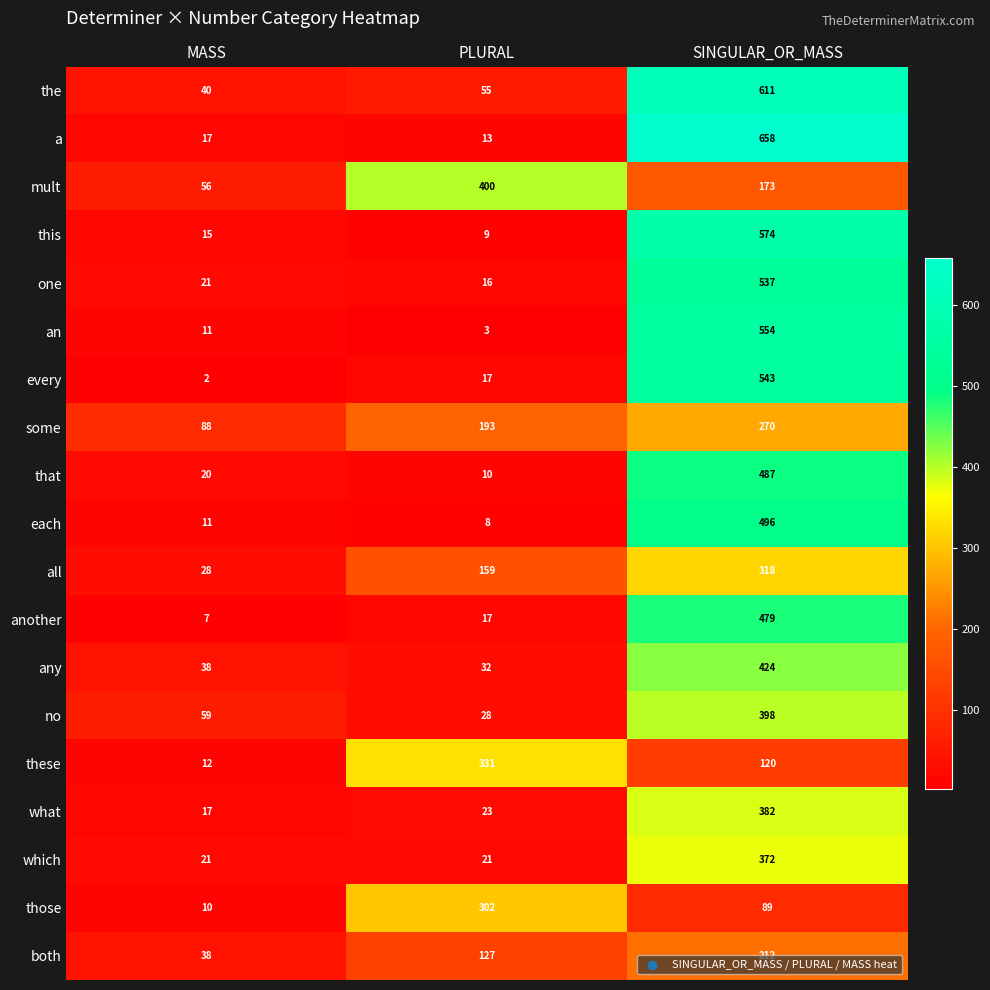

Which series has the widest spread of values?

a